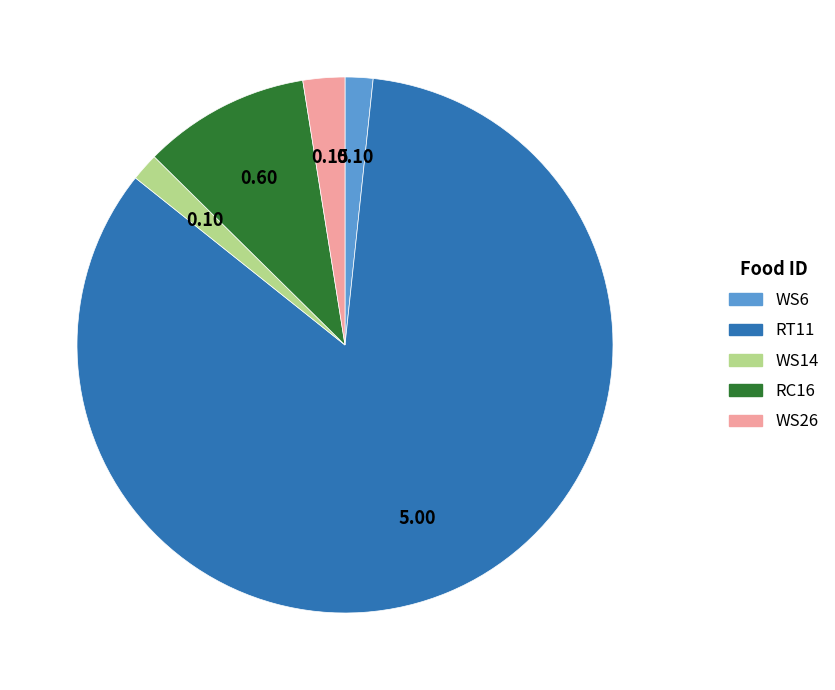

What is the largest slice in the pie chart?

RT11